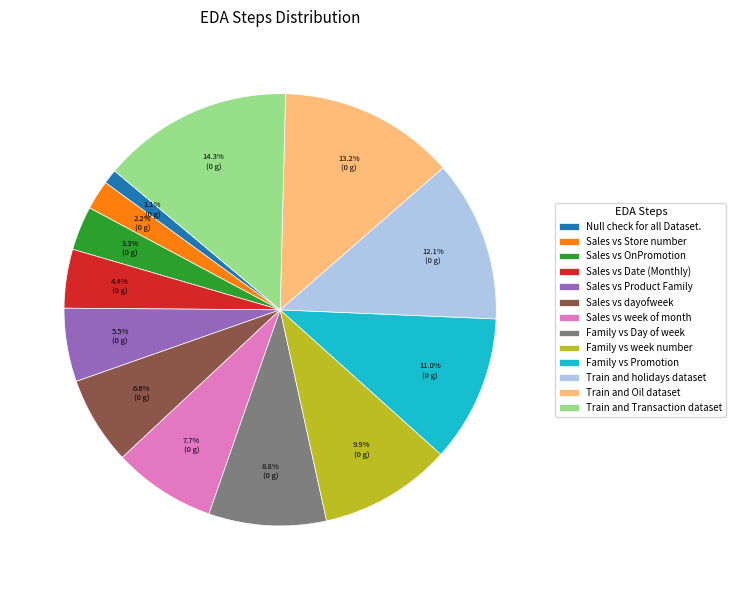

The Family vs week number slice represents 10% of the pie. True or false?

True